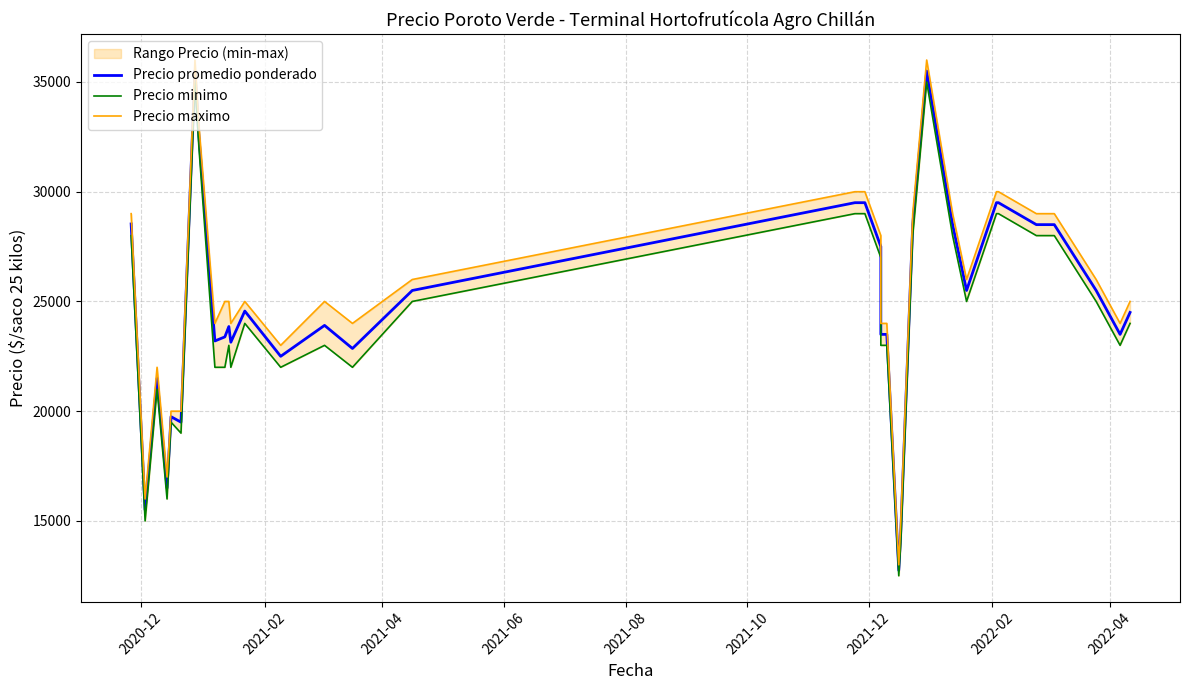

Rank the series by their average value, from highest to lowest.

Precio maximo, Precio promedio ponderado, Precio minimo